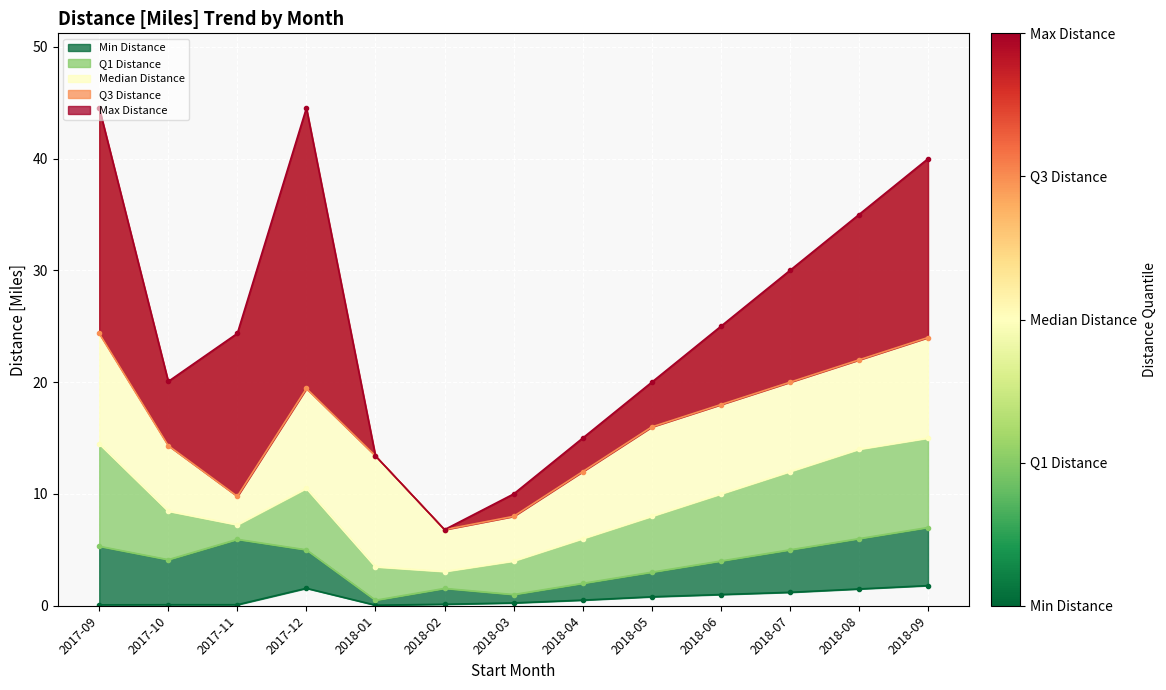

Where is the first local maximum for Min Distance?

2017-12